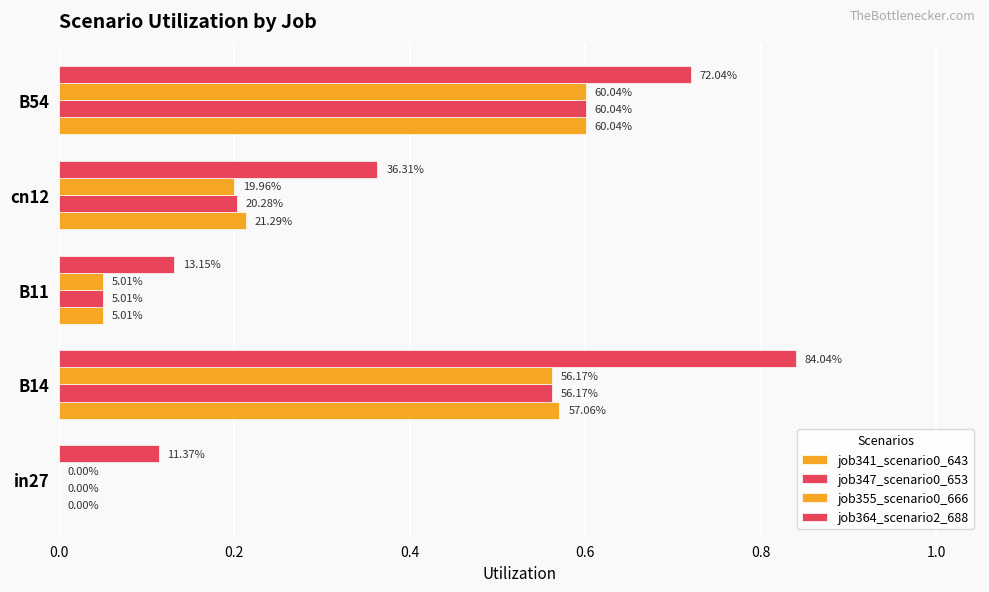

What is the sum of all job364_scenario2_688 values?

2.2